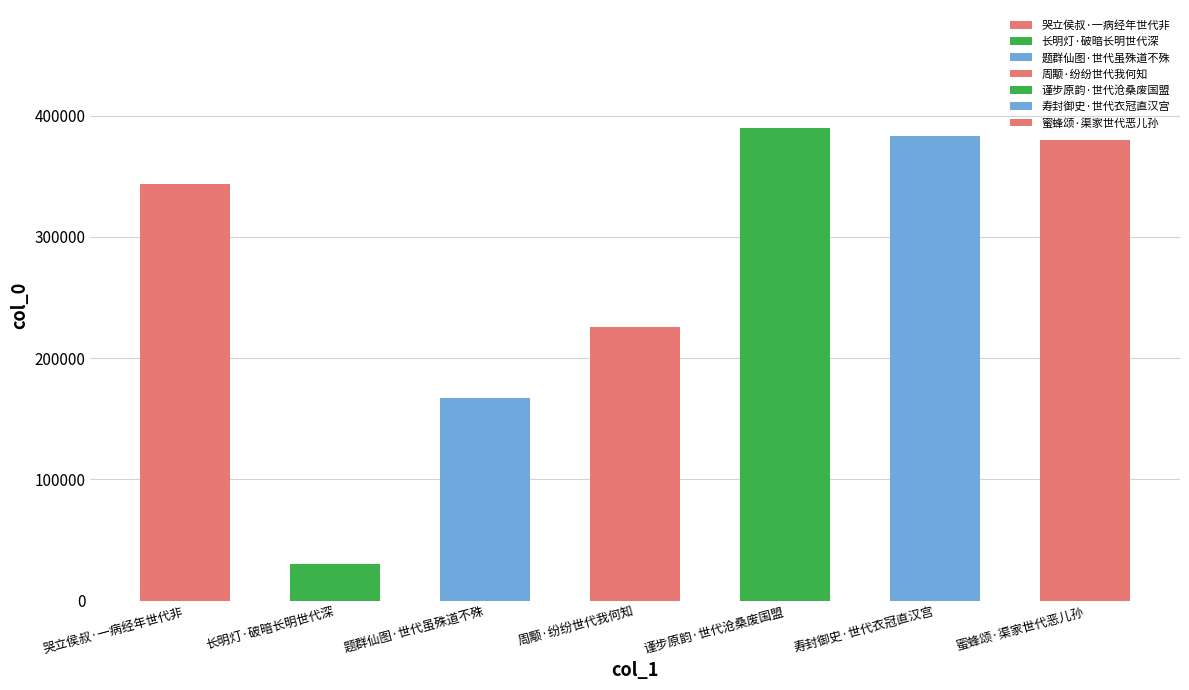

Is it true that the value at 题群仙图·世代虽殊道不殊 is 167225?

True